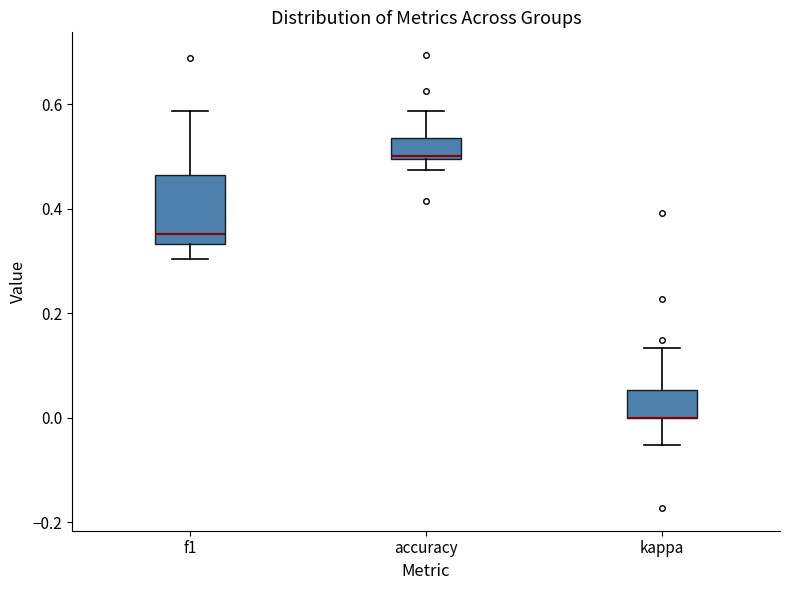

Reading left to right, read every box against the y-axis: the position of its median line, the range the box covers, and the ends of its whiskers. The values are not printed on the chart, so give them approximately, as read against the axis.

f1: median 0.36, box 0.34 to 0.46, whiskers 0.30 to 0.58
accuracy: median 0.50, box 0.50 to 0.54, whiskers 0.48 to 0.58
kappa: median 0.00 (drawn on the box's lower edge), box 0.00 to 0.06, whiskers -0.06 to 0.14